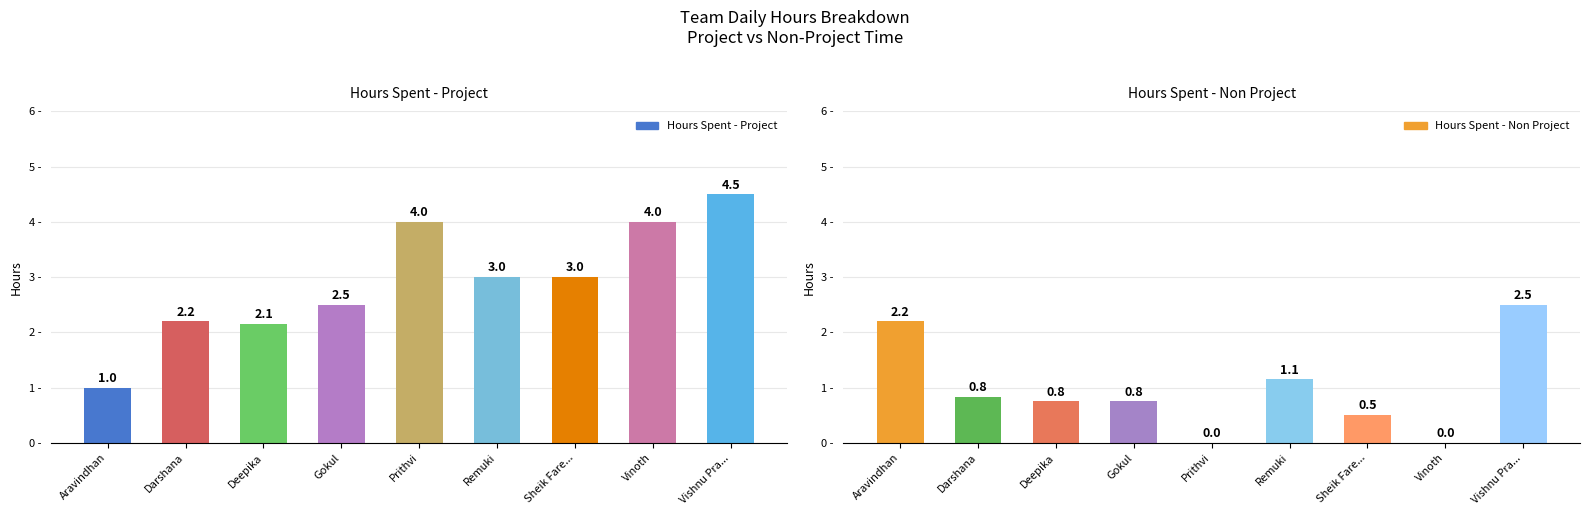

At which label is Hours Spent - Project closest to 2?

Deepika